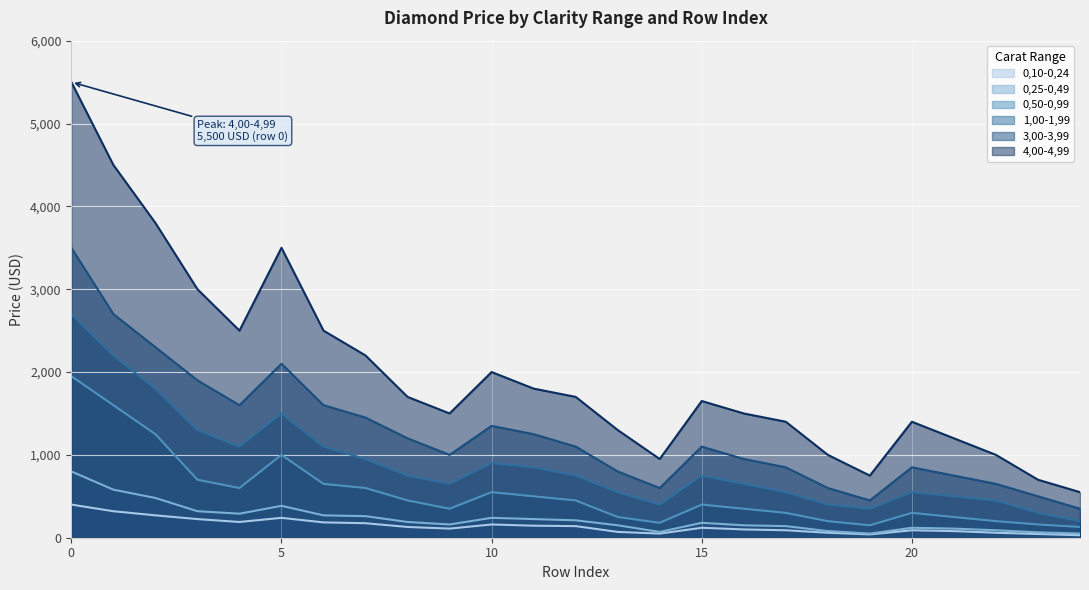

The 0,50-0,99 series shows 194 at 9. True or false?

False